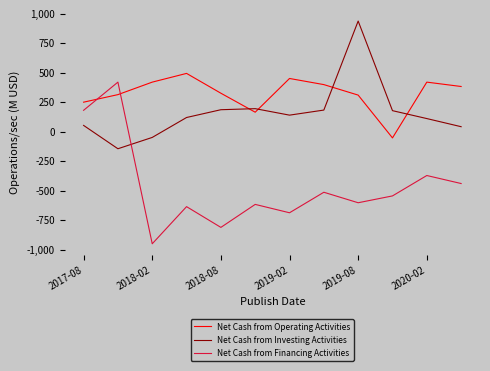

After their last crossing, which series has the higher values: Net Cash from Investing Activities or Net Cash from Financing Activities?

Net Cash from Investing Activities